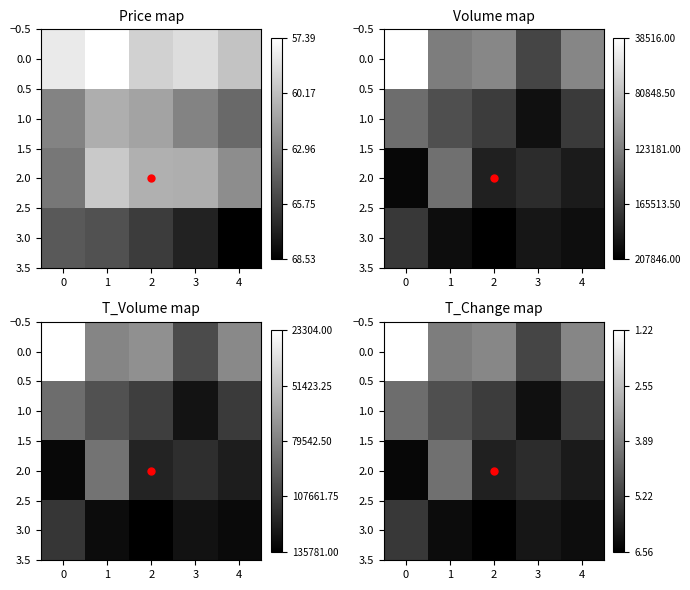

How many distinct data groups are displayed?

4